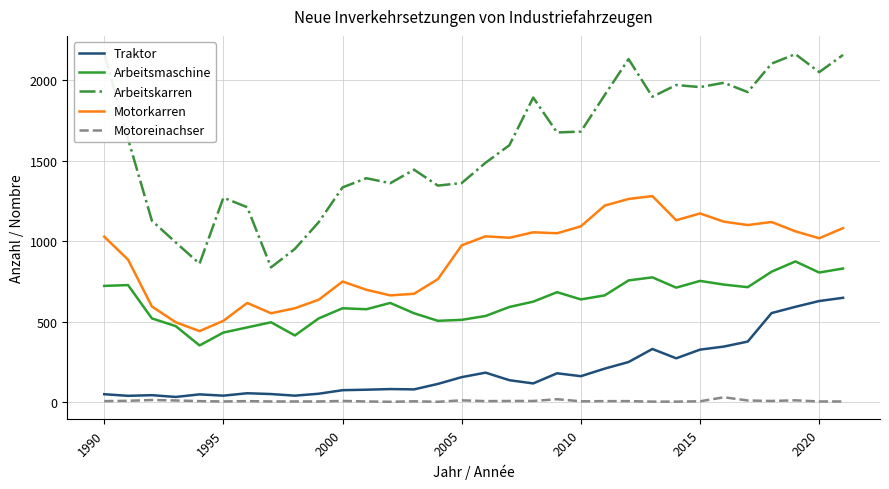

Is it true that Arbeitsmaschine equals 770 at 1995?

False